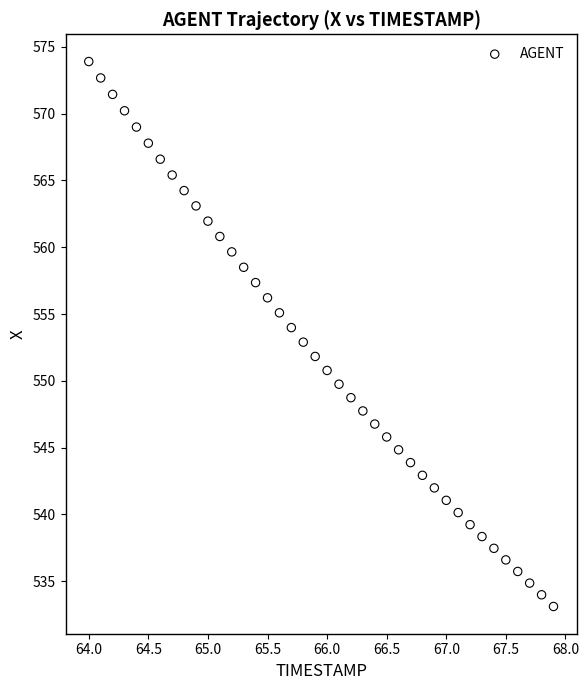

What is the range of X values (max minus min)?

3.9